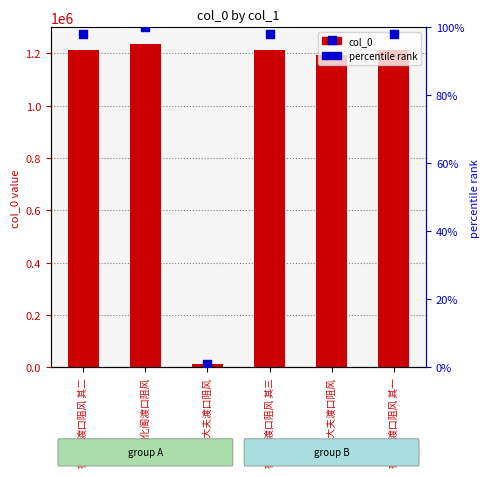

Which series has the widest spread of Y values?

col_0